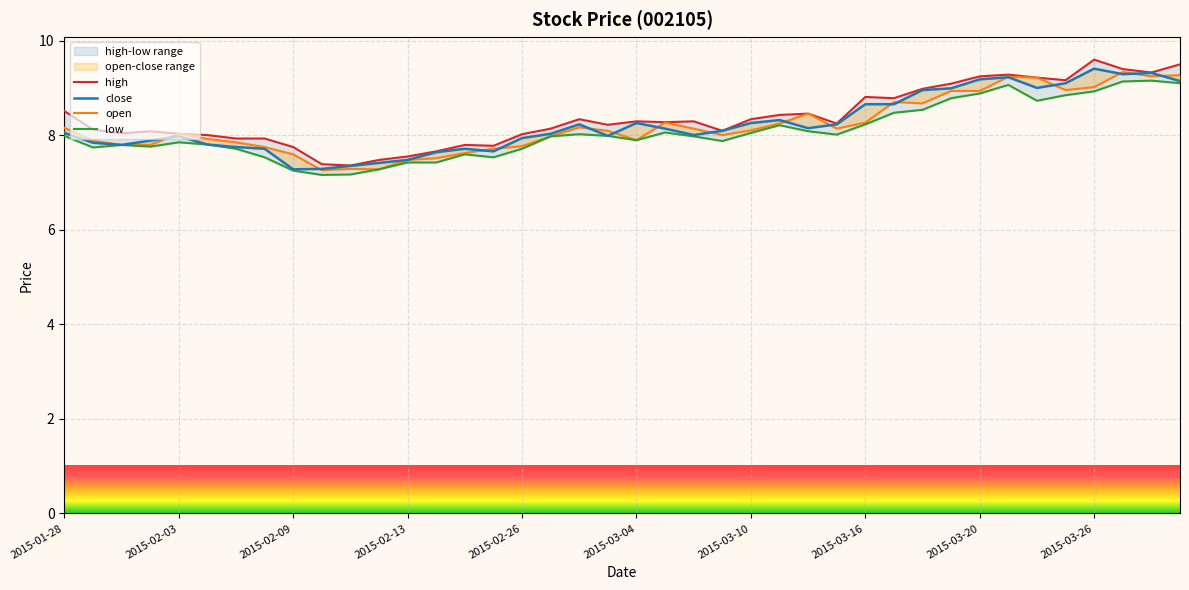

True or false: close and low intersect in this chart.

False